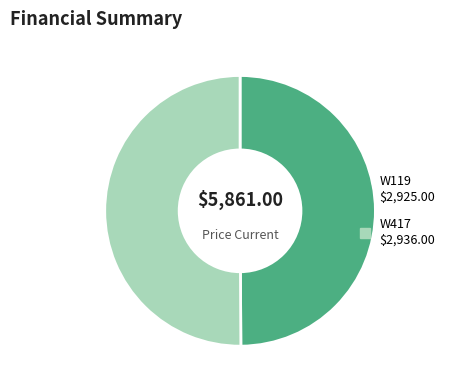

Do W417 and W119 together represent more than half of the pie?

Yes